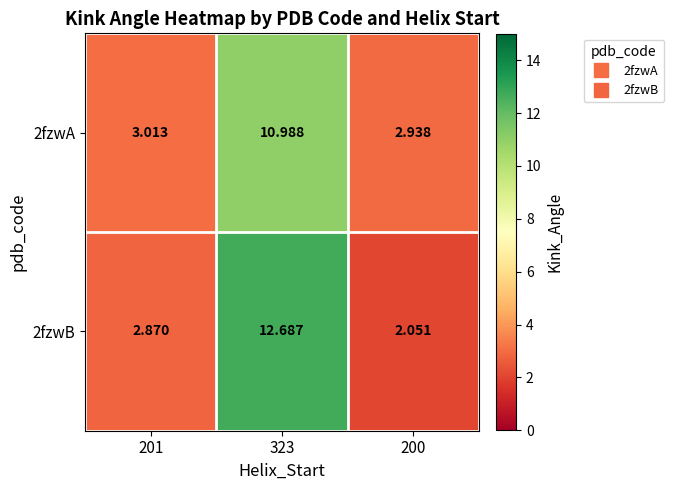

Is the value of 2fzwB at 200 greater than the value of 2fzwA at 201?

No